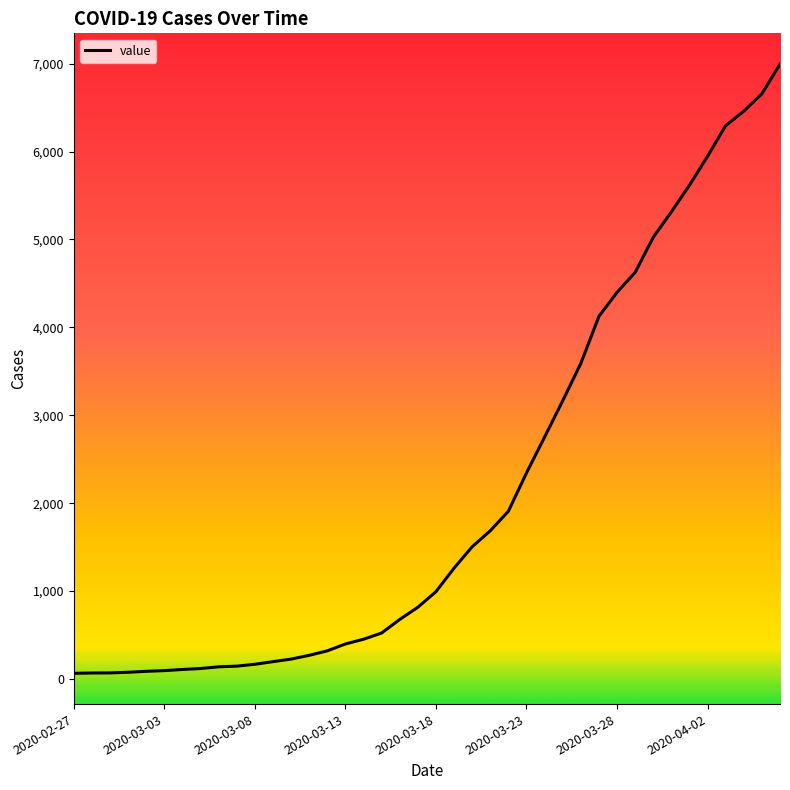

What is the sum of all values?

85676